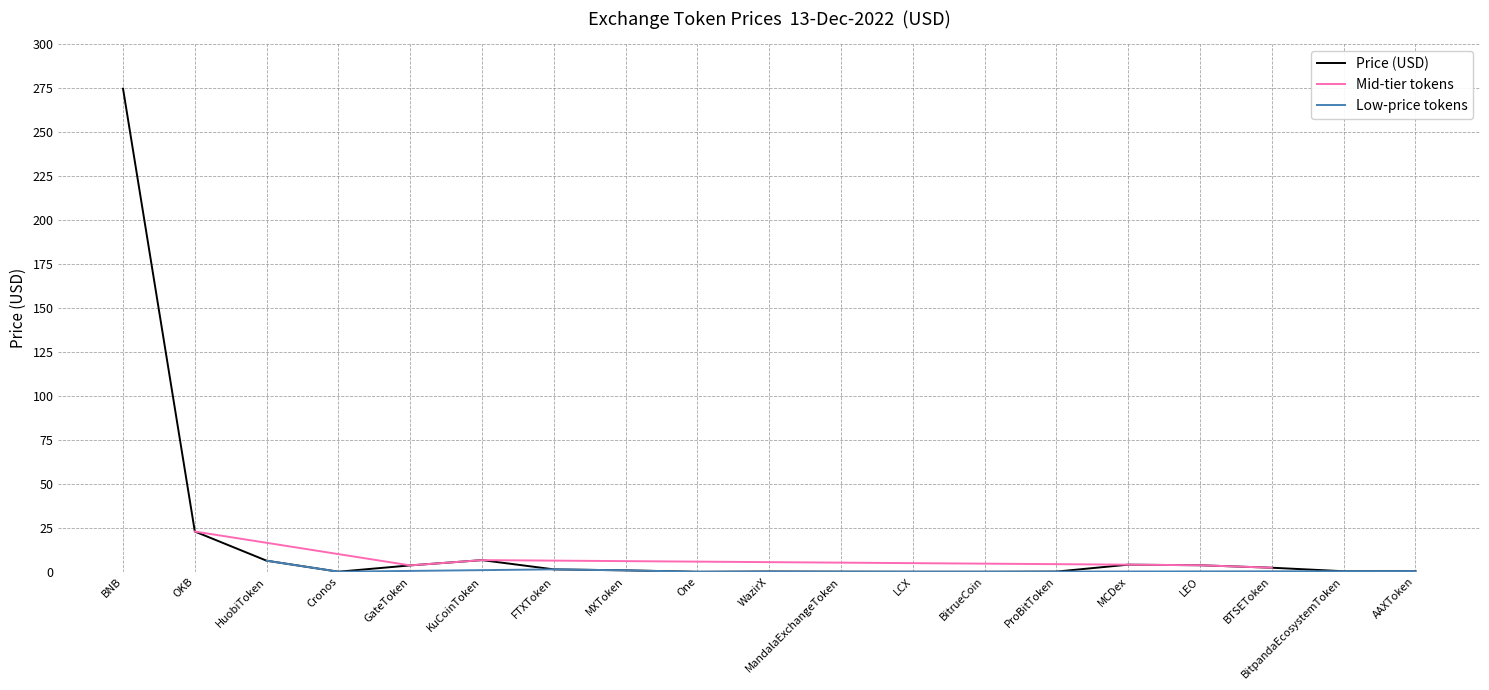

What is the sum of the values at LEO and BitpandaEcosystemToken?

4.1